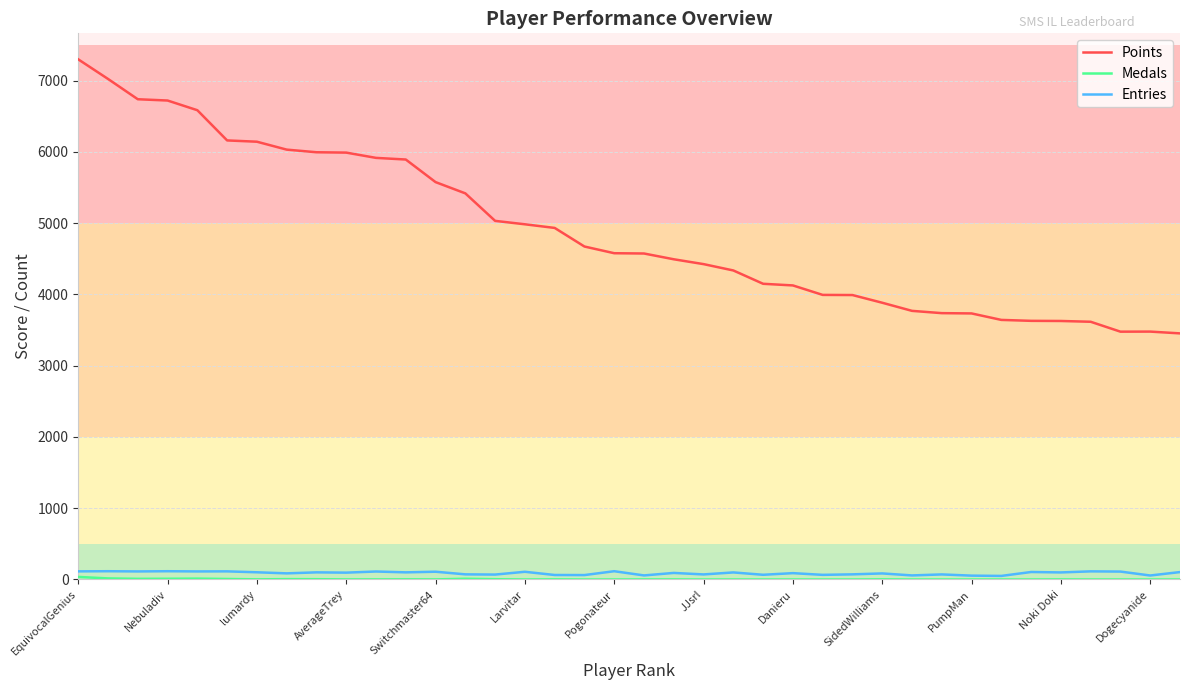

Does the chart have visible grid lines?

Yes